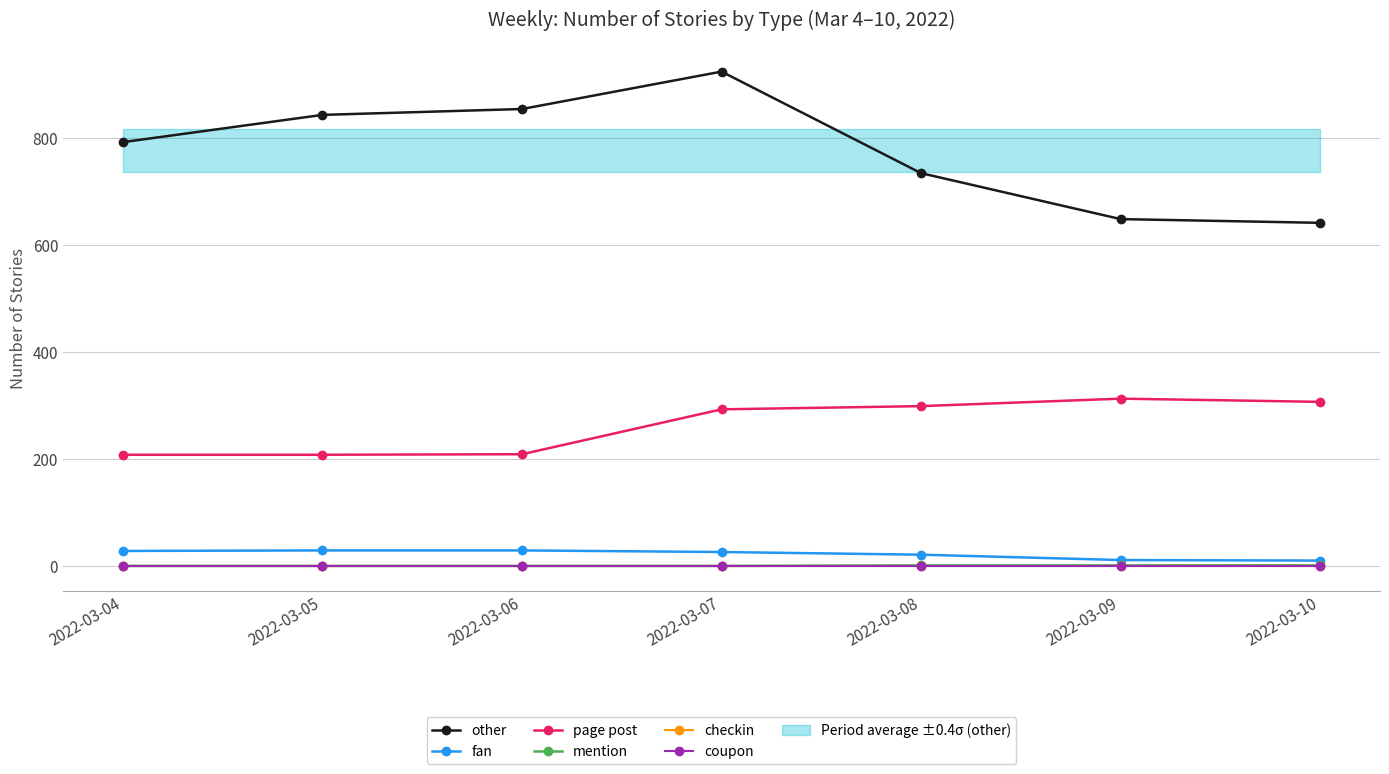

The coupon series shows 0 at 2022-03-05. True or false?

True